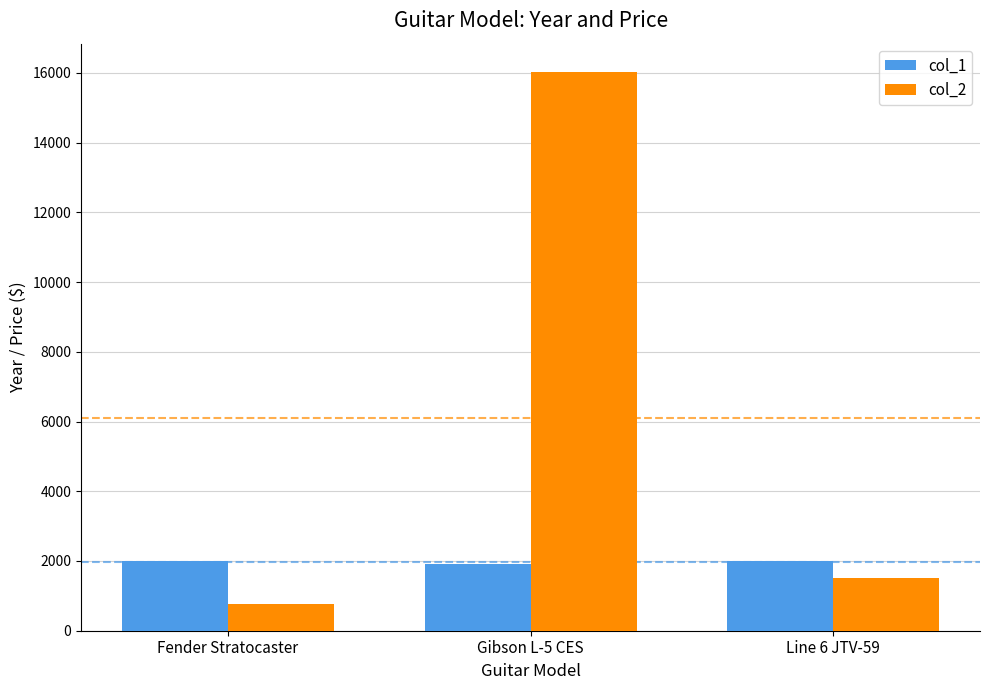

The value of col_2 at Gibson L-5 CES is 23850.6. True or false?

False